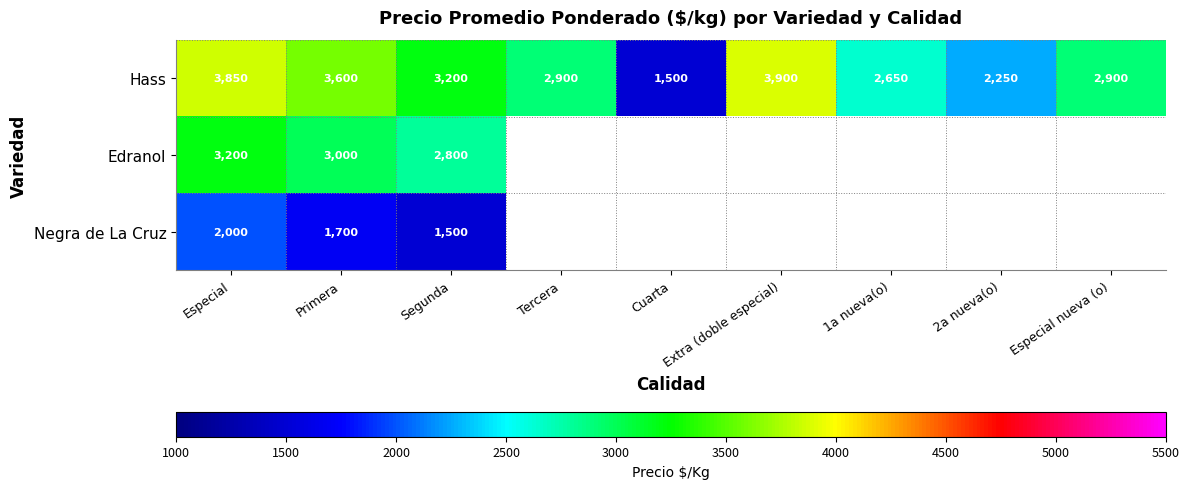

At how many categories does at least one series exceed 3665?

2